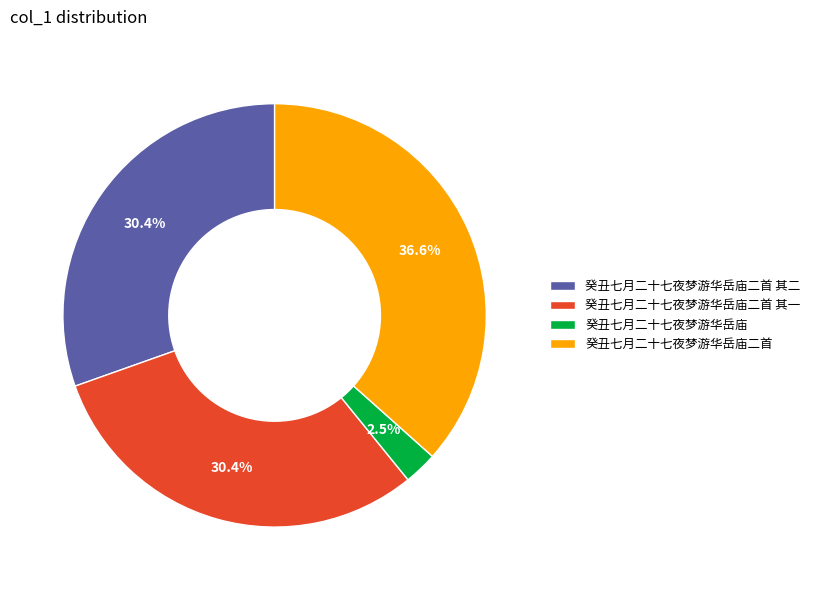

Is the sum of 癸丑七月二十七夜梦游华岳庙二首 其一 and 癸丑七月二十七夜梦游华岳庙 greater than half?

No